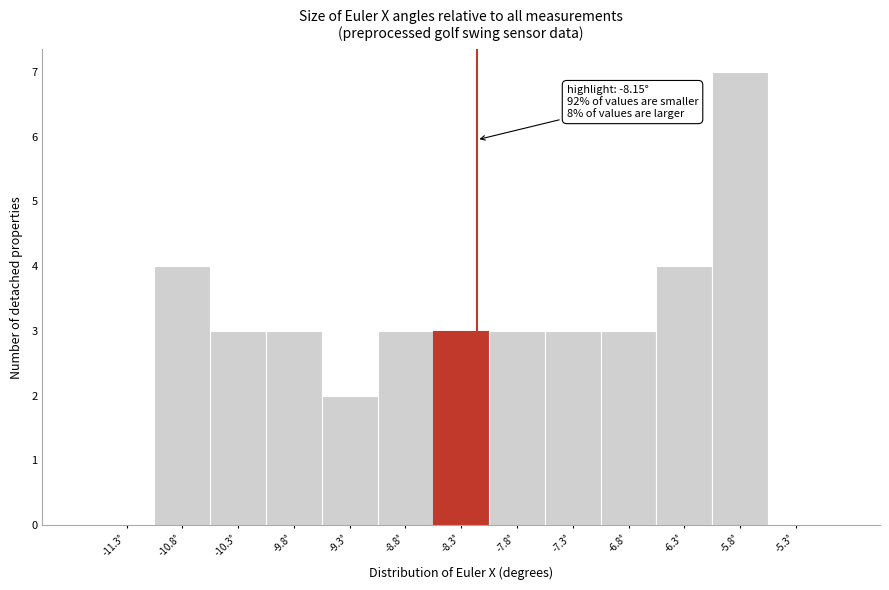

Over which range of the x-axis is the bar tallest?

-6.05 to -5.55